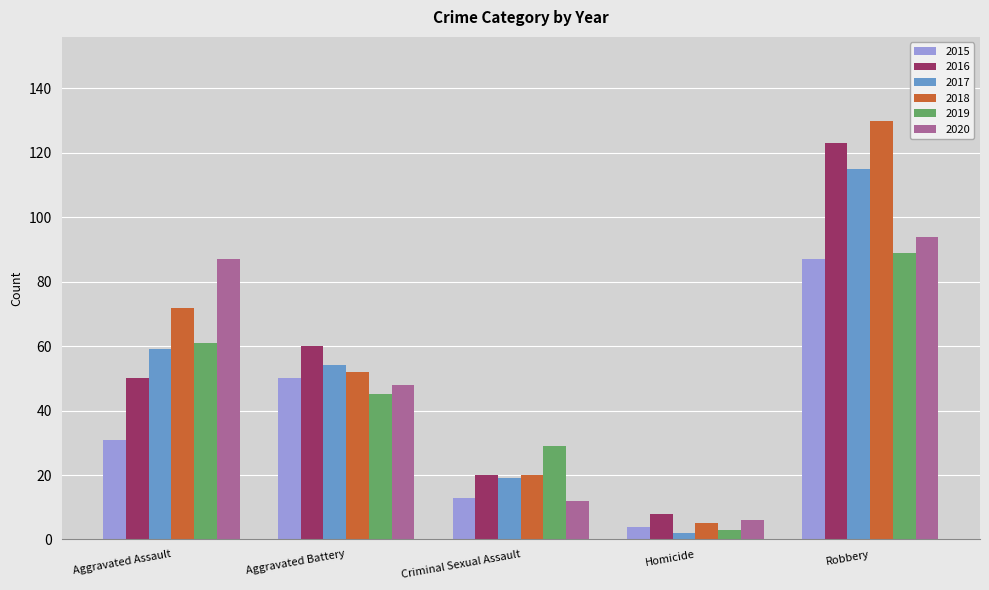

Reading left to right, list all the values displayed in this chart.

2015: 31	50	13	4	87
2016: 50	60	20	8	123
2017: 59	54	19	2	115
2018: 72	52	20	5	130
2019: 61	45	29	3	89
2020: 87	48	12	6	94